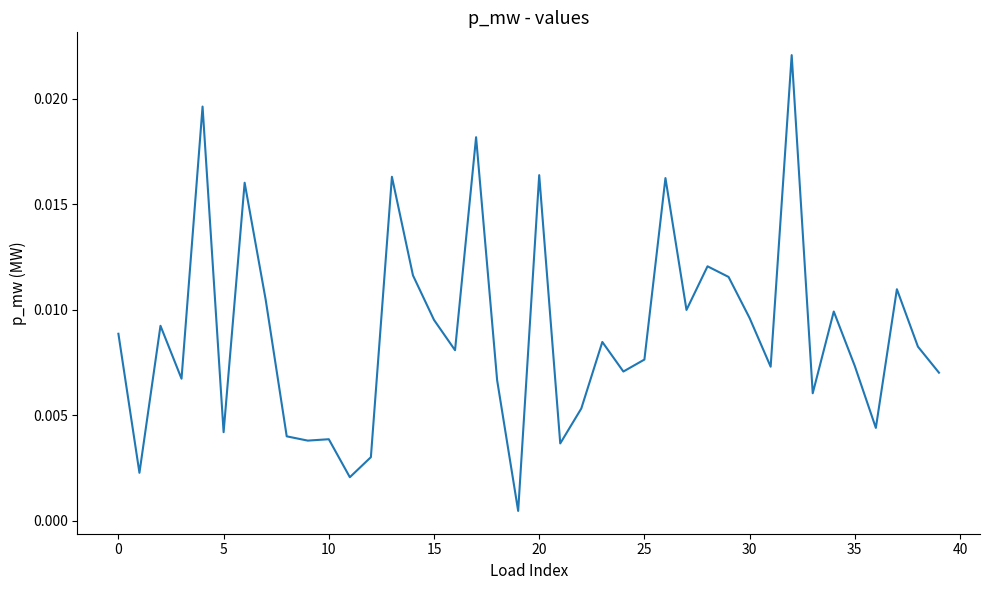

How many lines are shown in the chart?

1